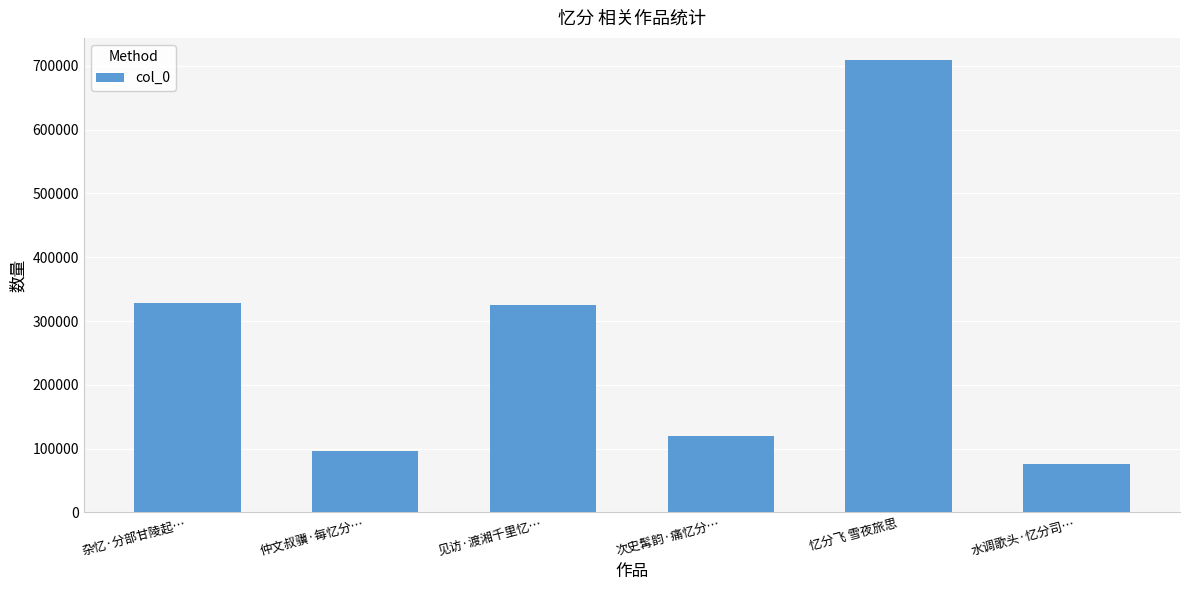

Are the bars horizontal?

No